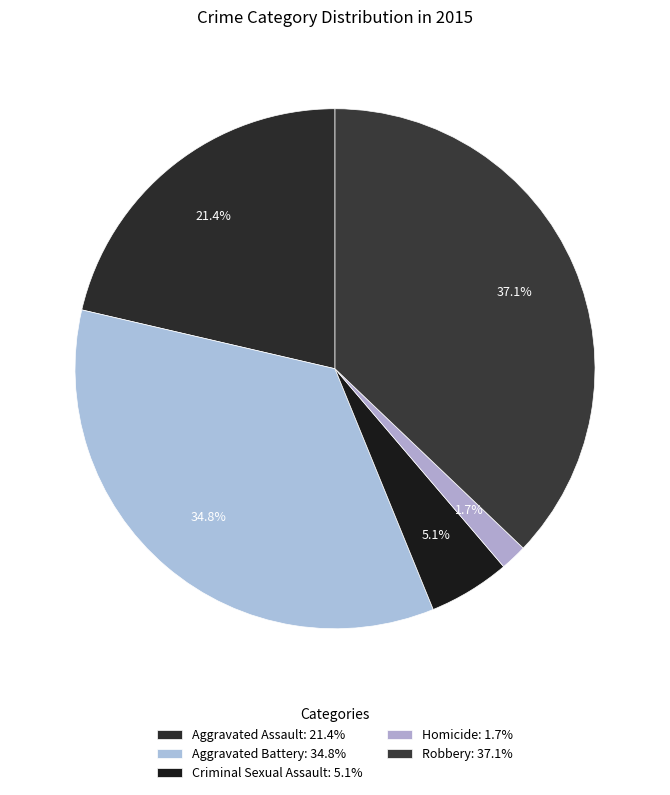

What is the largest slice in the pie chart?

Robbery